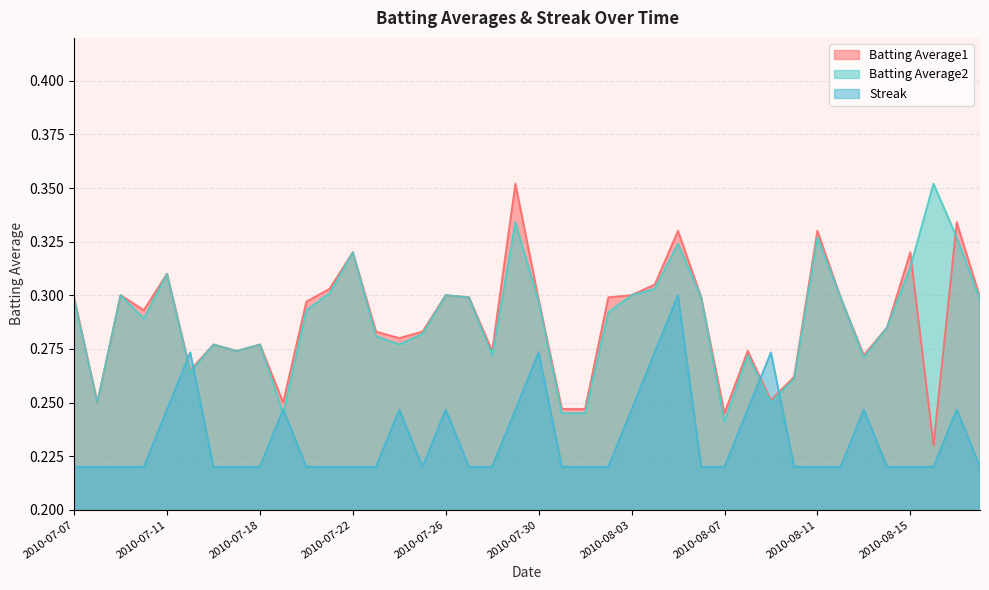

Reading left to right, transcribe all the data shown in this chart.

Batting Average1: 2010-07-07=0.3	2010-07-08=0.2	2010-07-09=0.3	2010-07-10=0.3	2010-07-11=0.3	2010-07-15=0.3	2010-07-16=0.3	2010-07-17=0.3	2010-07-18=0.3	2010-07-19=0.2	2010-07-20=0.3	2010-07-21=0.3	2010-07-22=0.3	2010-07-23=0.3	2010-07-24=0.3	2010-07-25=0.3	2010-07-26=0.3	2010-07-27=0.3	2010-07-28=0.3	2010-07-29=0.4	2010-07-30=0.3	2010-07-31=0.2	2010-08-01=0.2	2010-08-02=0.3	2010-08-03=0.3	2010-08-04=0.3	2010-08-05=0.3	2010-08-06=0.3	2010-08-07=0.2	2010-08-08=0.3	2010-08-09=0.3	2010-08-10=0.3	2010-08-11=0.3	2010-08-12=0.3	2010-08-13=0.3	2010-08-14=0.3	2010-08-15=0.3	2010-08-16=0.2	2010-08-17=0.3	2010-08-18=0.3
Batting Average2: 2010-07-07=0.3	2010-07-08=0.2	2010-07-09=0.3	2010-07-10=0.3	2010-07-11=0.3	2010-07-15=0.3	2010-07-16=0.3	2010-07-17=0.3	2010-07-18=0.3	2010-07-19=0.2	2010-07-20=0.3	2010-07-21=0.3	2010-07-22=0.3	2010-07-23=0.3	2010-07-24=0.3	2010-07-25=0.3	2010-07-26=0.3	2010-07-27=0.3	2010-07-28=0.3	2010-07-29=0.3	2010-07-30=0.3	2010-07-31=0.2	2010-08-01=0.2	2010-08-02=0.3	2010-08-03=0.3	2010-08-04=0.3	2010-08-05=0.3	2010-08-06=0.3	2010-08-07=0.2	2010-08-08=0.3	2010-08-09=0.2	2010-08-10=0.3	2010-08-11=0.3	2010-08-12=0.3	2010-08-13=0.3	2010-08-14=0.3	2010-08-15=0.3	2010-08-16=0.4	2010-08-17=0.3	2010-08-18=0.3
Streak: 2010-07-07=0.2	2010-07-08=0.2	2010-07-09=0.2	2010-07-10=0.2	2010-07-11=0.2	2010-07-15=0.3	2010-07-16=0.2	2010-07-17=0.2	2010-07-18=0.2	2010-07-19=0.2	2010-07-20=0.2	2010-07-21=0.2	2010-07-22=0.2	2010-07-23=0.2	2010-07-24=0.2	2010-07-25=0.2	2010-07-26=0.2	2010-07-27=0.2	2010-07-28=0.2	2010-07-29=0.2	2010-07-30=0.3	2010-07-31=0.2	2010-08-01=0.2	2010-08-02=0.2	2010-08-03=0.2	2010-08-04=0.3	2010-08-05=0.3	2010-08-06=0.2	2010-08-07=0.2	2010-08-08=0.2	2010-08-09=0.3	2010-08-10=0.2	2010-08-11=0.2	2010-08-12=0.2	2010-08-13=0.2	2010-08-14=0.2	2010-08-15=0.2	2010-08-16=0.2	2010-08-17=0.2	2010-08-18=0.2